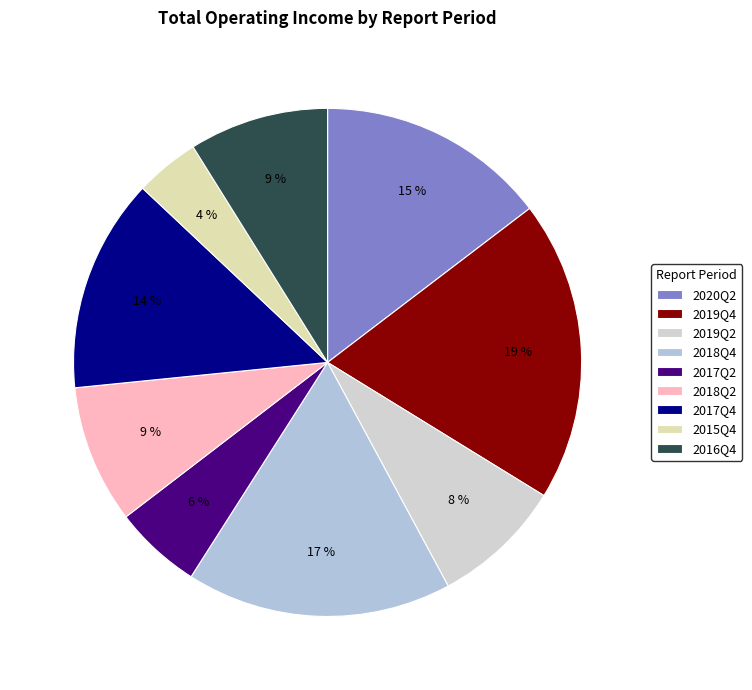

Does any single category account for the majority?

No